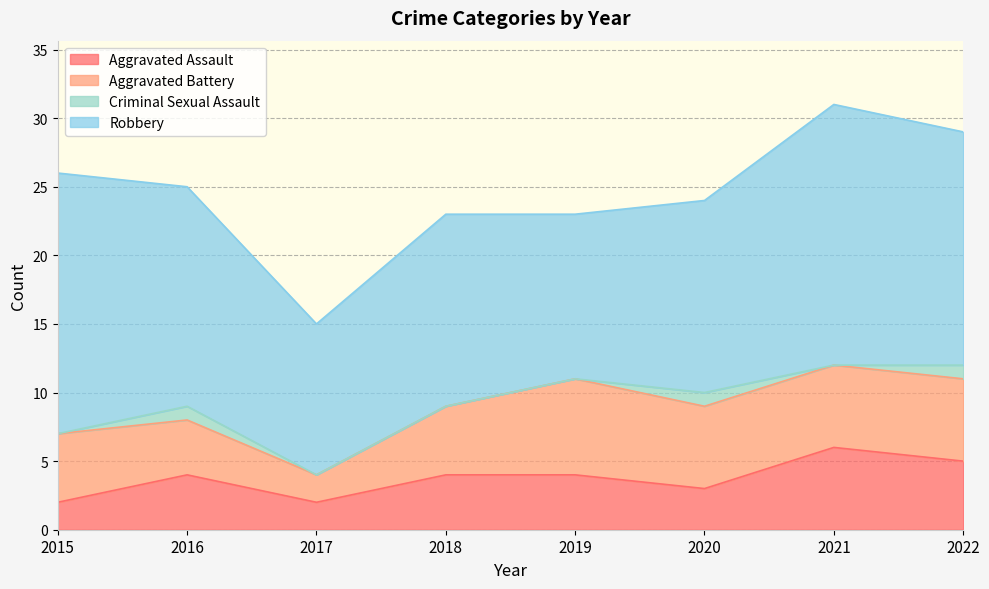

Rank the categories by Criminal Sexual Assault value from lowest to highest.

2015, 2017, 2018, 2019, 2021, 2016, 2020, 2022